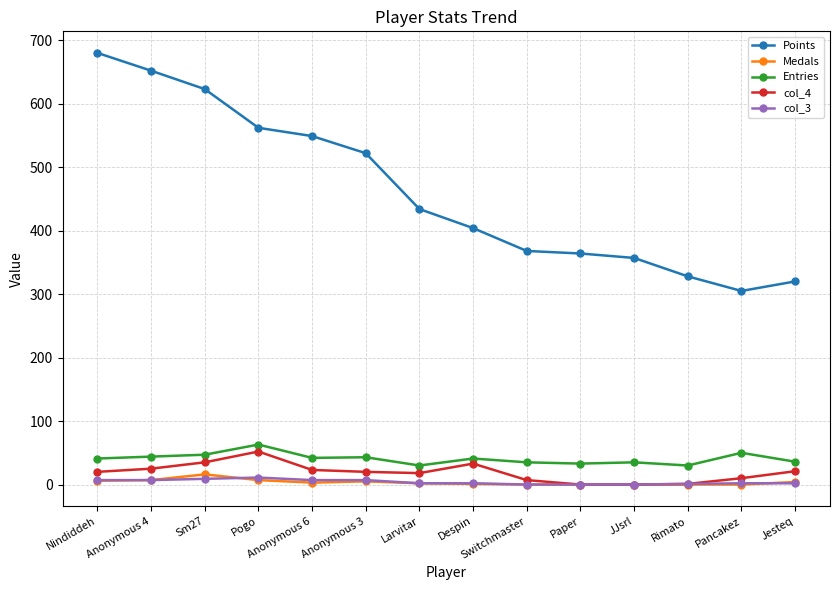

At how many categories does at least one series exceed 216?

14